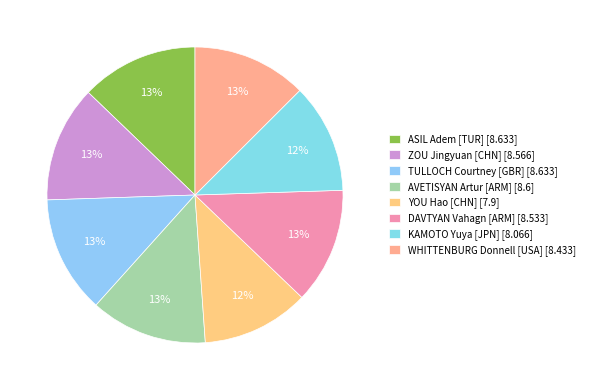

To the nearest percent, what portion does YOU Hao represent?

12%